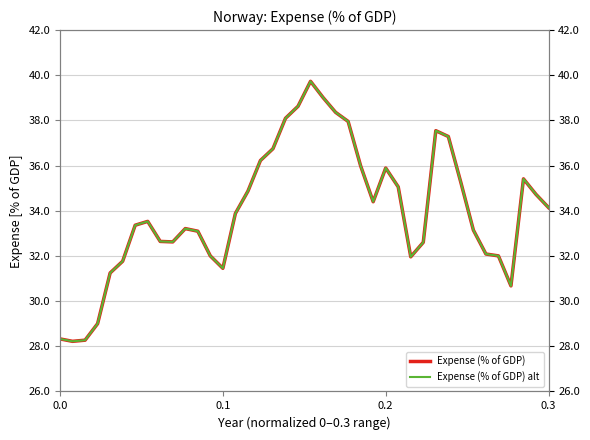

How many values in the Expense (% of GDP) alt series are below 33?

15